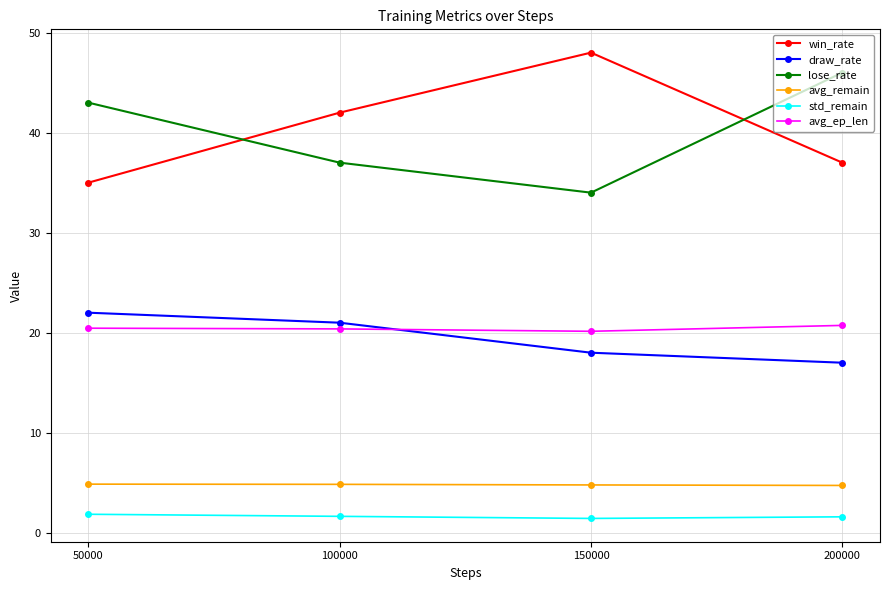

What are all the series names shown in the legend?

win_rate, draw_rate, lose_rate, avg_remain, std_remain, avg_ep_len